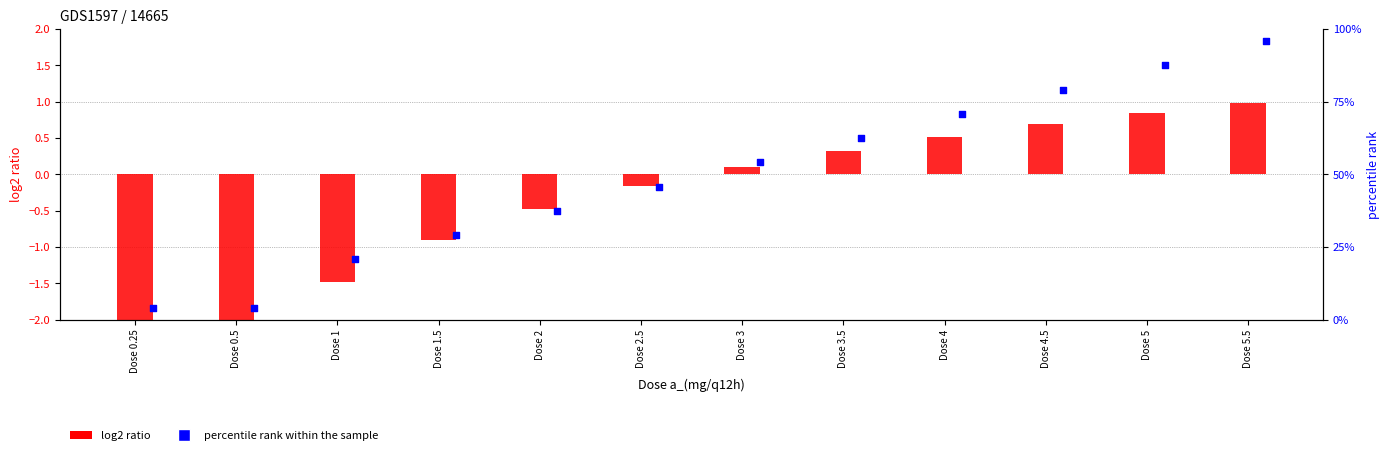

What are all the series names shown in the legend?

log2 ratio, percentile rank within the sample